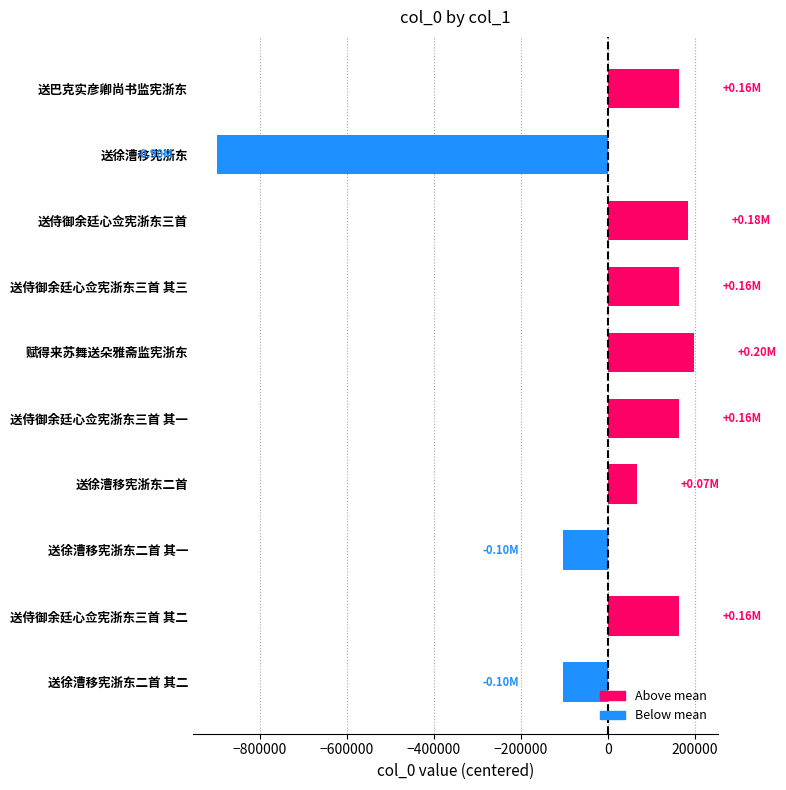

What is the label of the 6th bar from the top?

送侍御余廷心佥宪浙东三首 其一